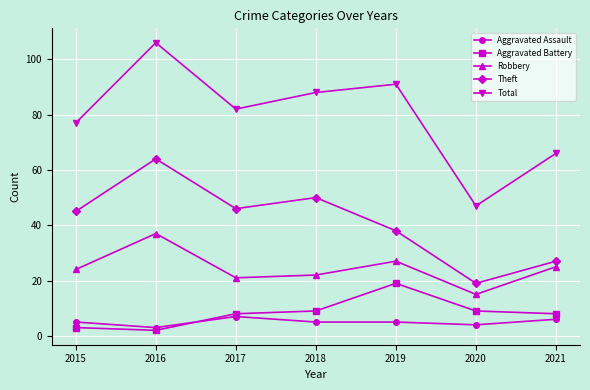

The value of Aggravated Assault at 2016 is 3. True or false?

True